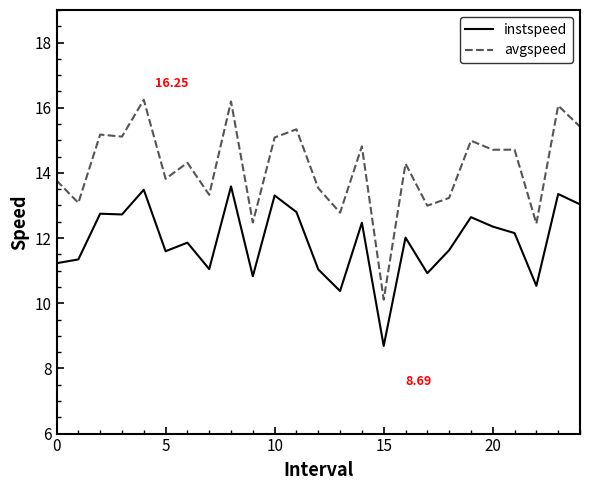

Which series has the largest total across all categories?

avgspeed